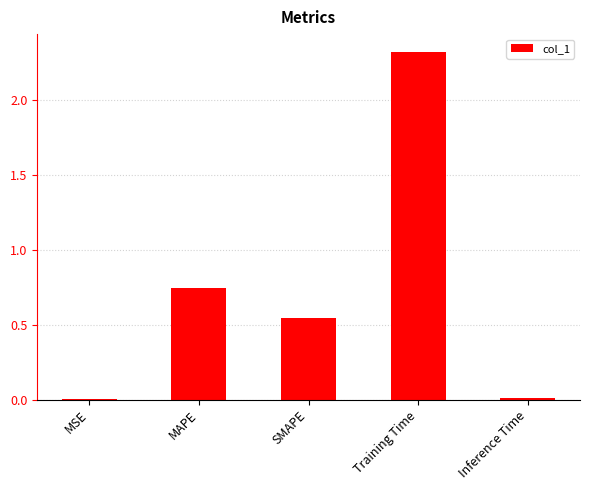

True or false: the data shows 0.6 at Training Time.

False